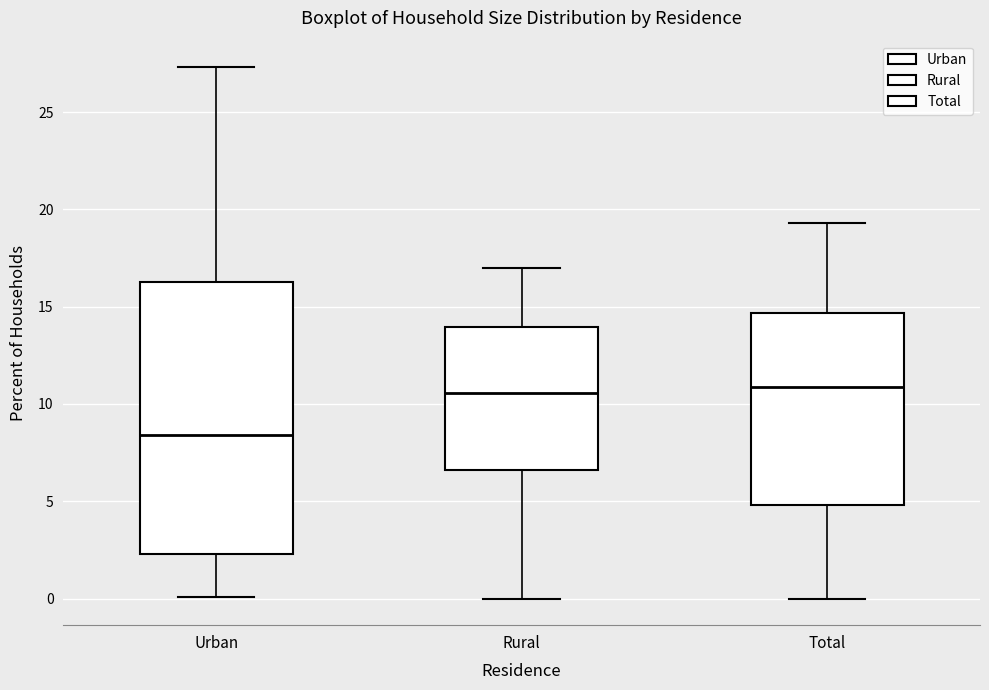

Reading left to right, transcribe this box plot: for each box, give where its median line is, the range the box spans, and where its two whiskers end, as read against the y-axis. The values are not printed on the chart, so give them approximately, as read against the axis.

Urban: median 8.5, box 2.5 to 16.5, whiskers 0.0 to 27.5
Rural: median 10.5, box 6.5 to 14.0, whiskers 0.0 to 17.0
Total: median 11.0, box 5.0 to 14.5, whiskers 0.0 to 19.5